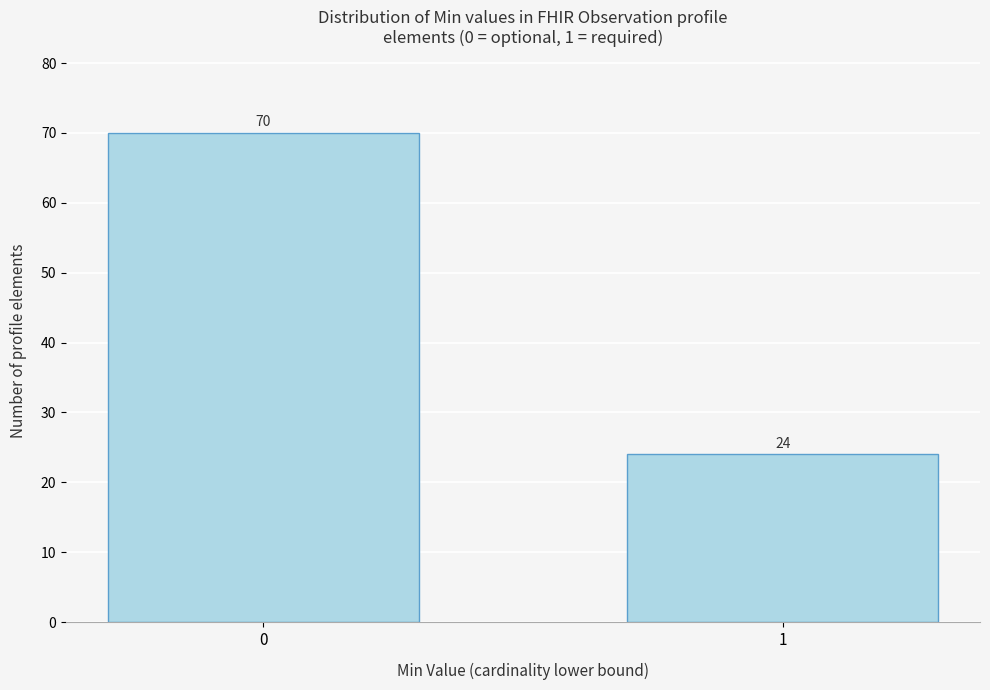

Reading left to right, extract all data points from this chart.

0=70	1=24